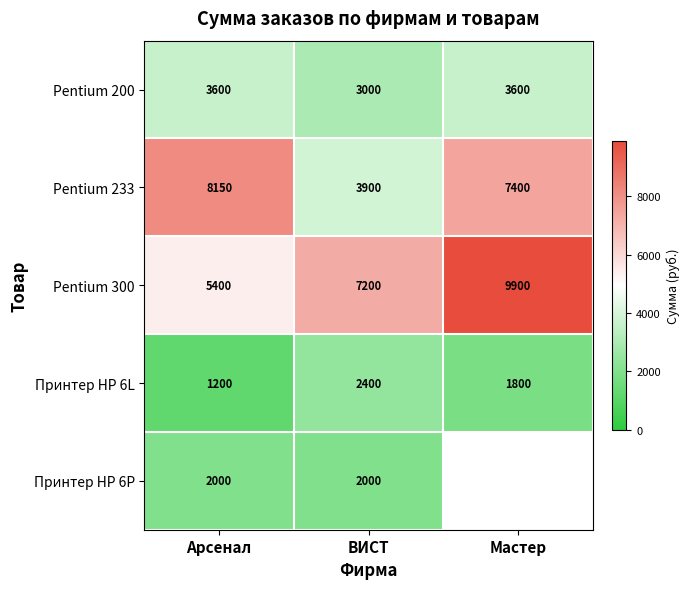

True or false: Pentium 300 has a value of 3753 at Мастер.

False